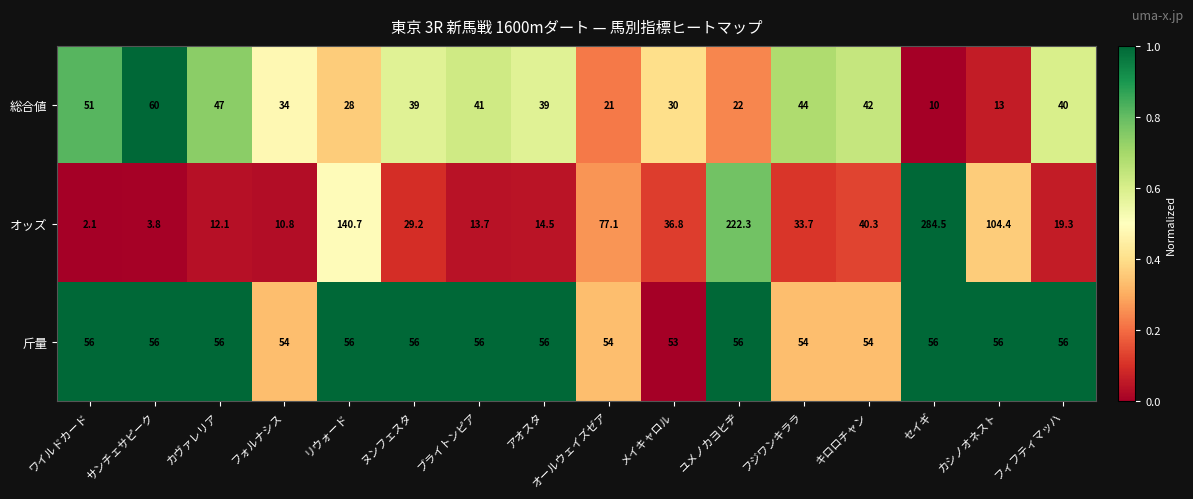

At which category is the sum across all series the highest?

セイギ